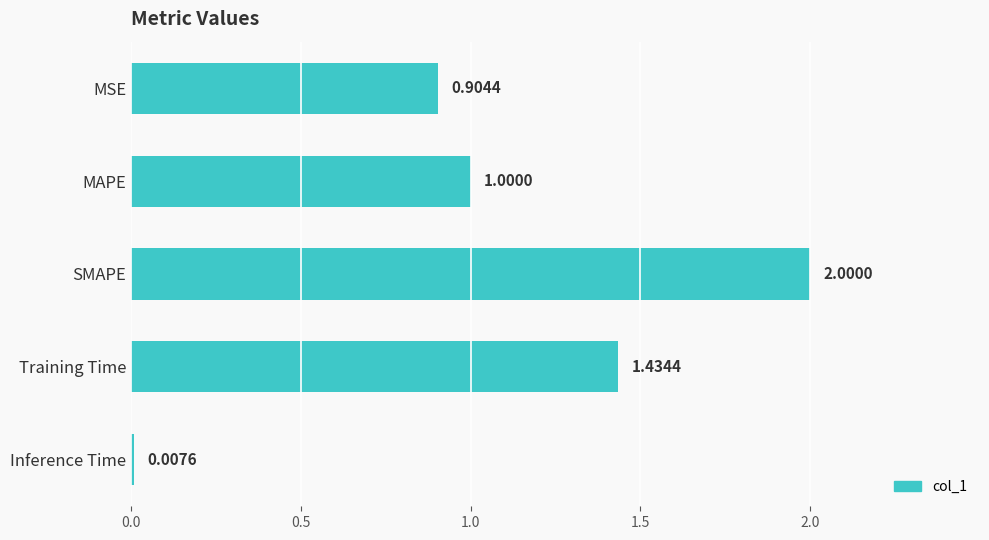

At which category does the chart reach its minimum across all series?

Inference Time